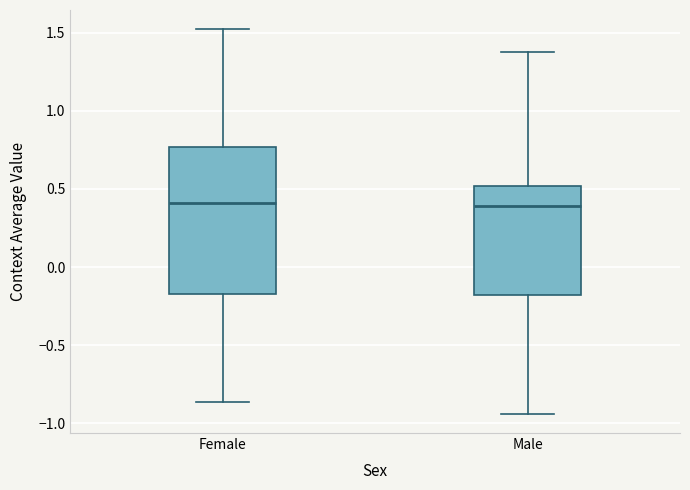

Which box is the tallest, from its lower edge to its upper edge?

Female